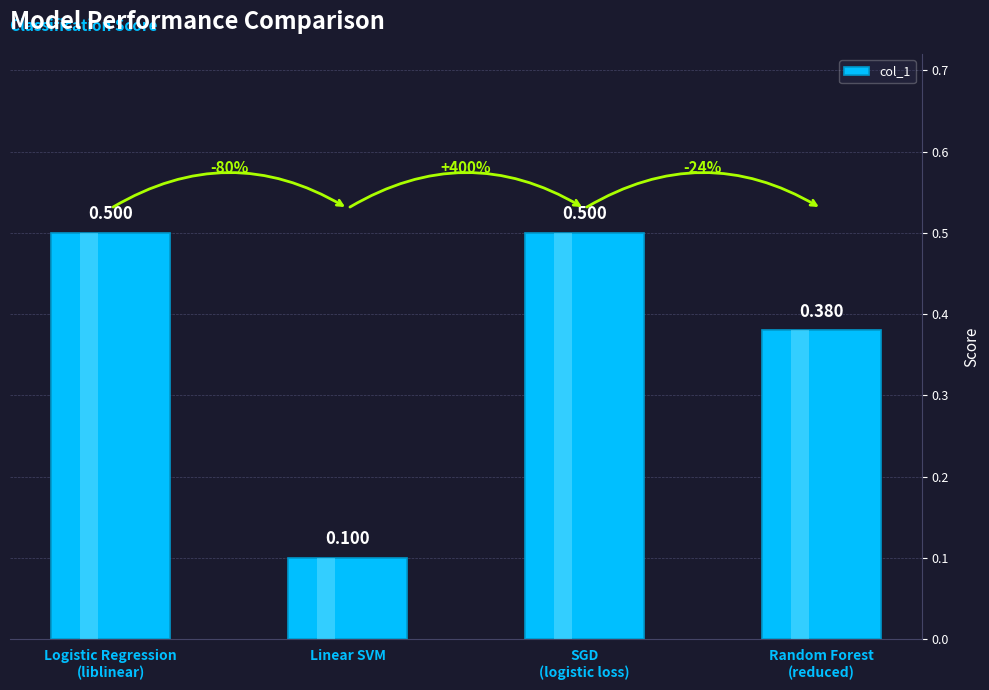

Does the chart contain stacked bars?

No